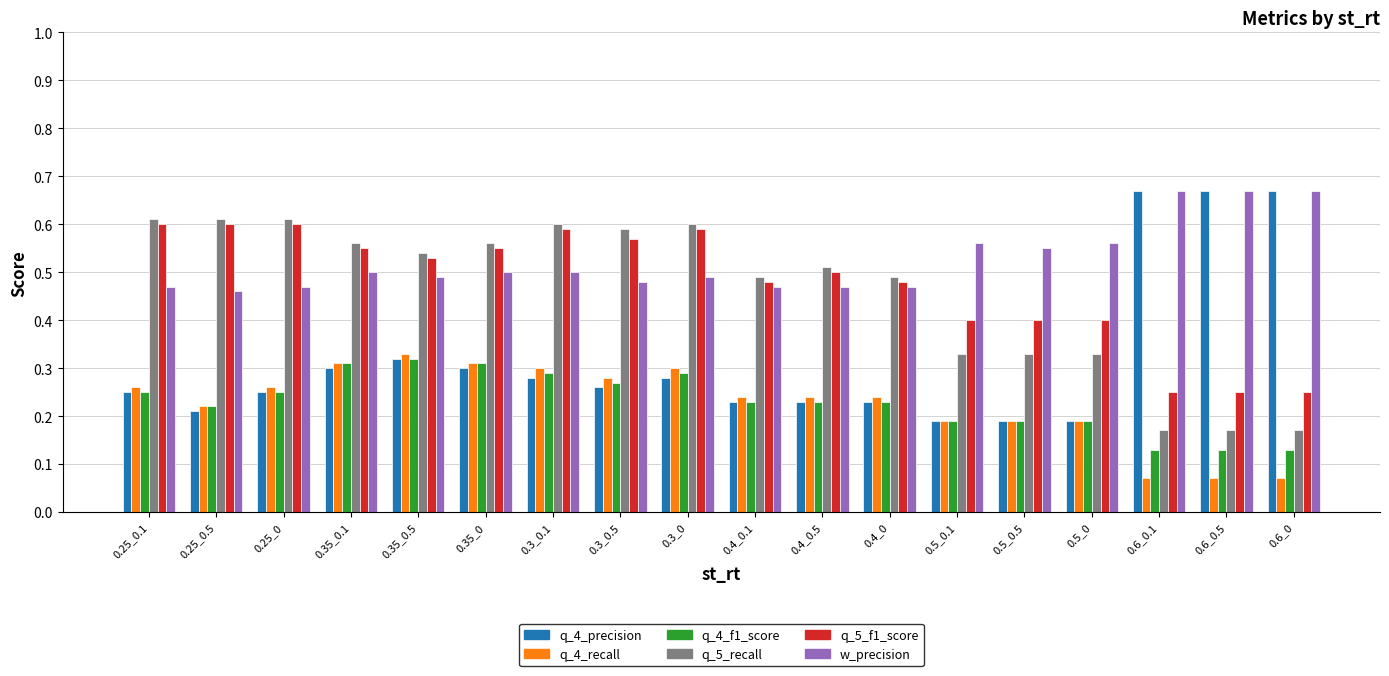

The value of q_5_recall at 0.3_0.5 is 0.4. True or false?

False